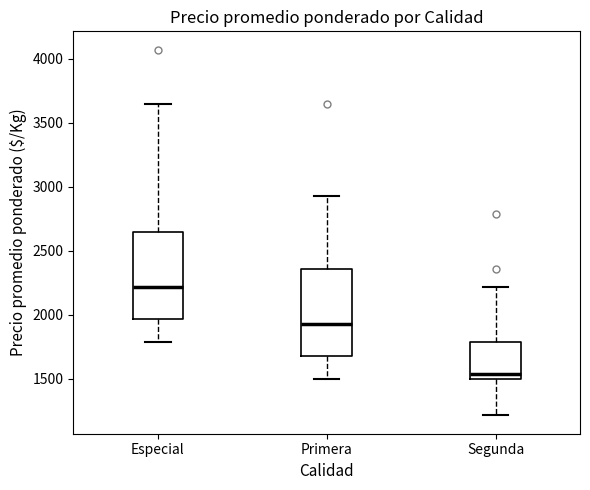

Where does the upper whisker of the box for Segunda end on the y-axis? The values are not printed on the chart, so give them approximately, as read against the axis.

2200